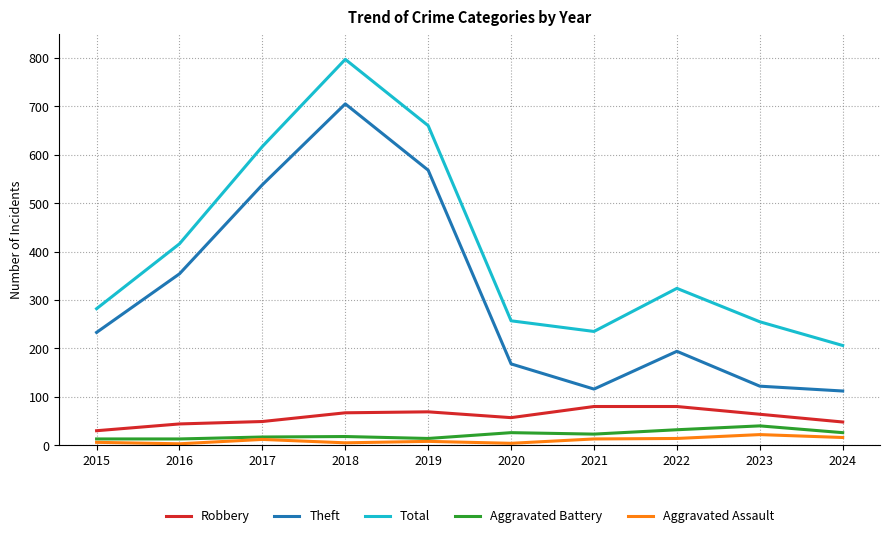

The Robbery series shows 52 at 2022. True or false?

False